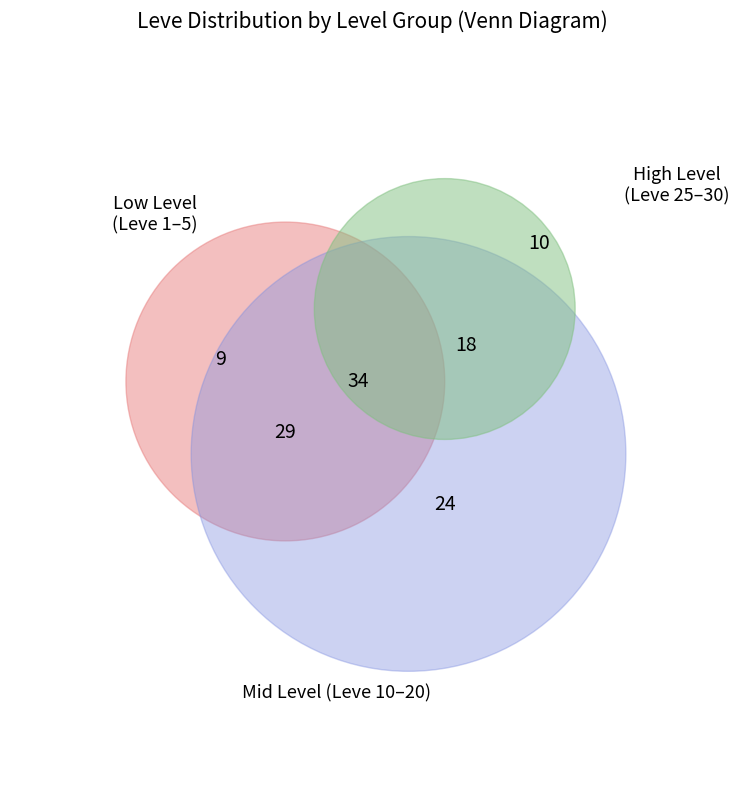

To the nearest percent, what is the combined percentage of Leve Level 25 and Leve Level 20?

38%